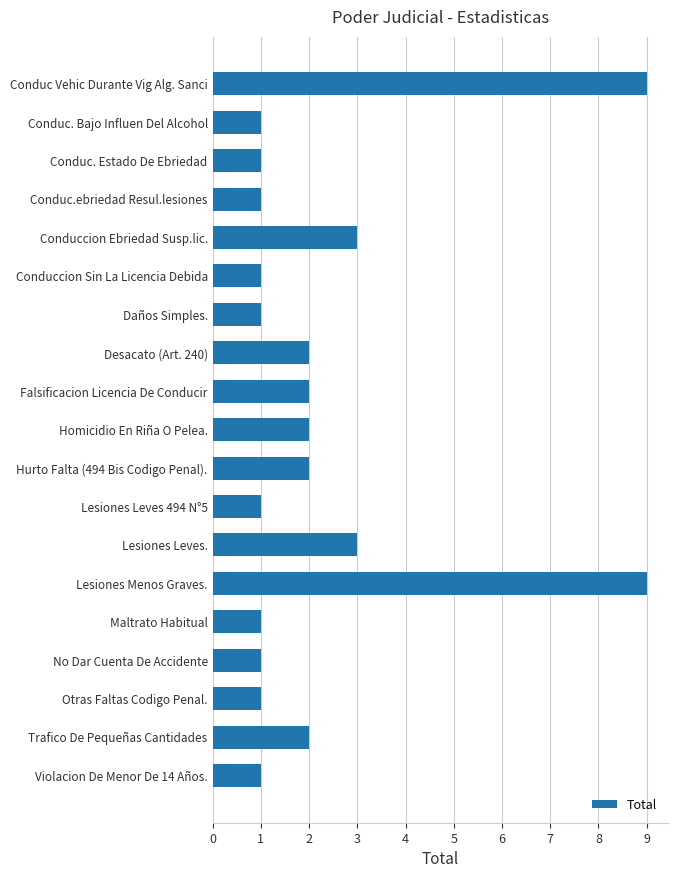

What is the ratio of the value at Lesiones Leves 494 N°5 to the value at Lesiones Leves.?

0.3